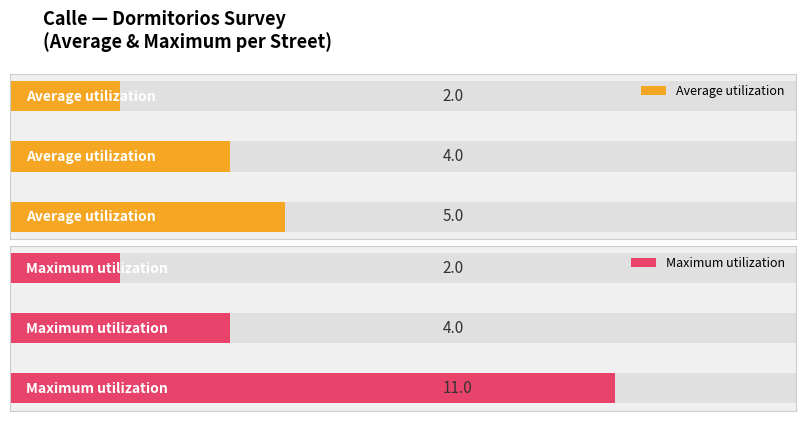

What is the sum of all Maximum utilization values?

17